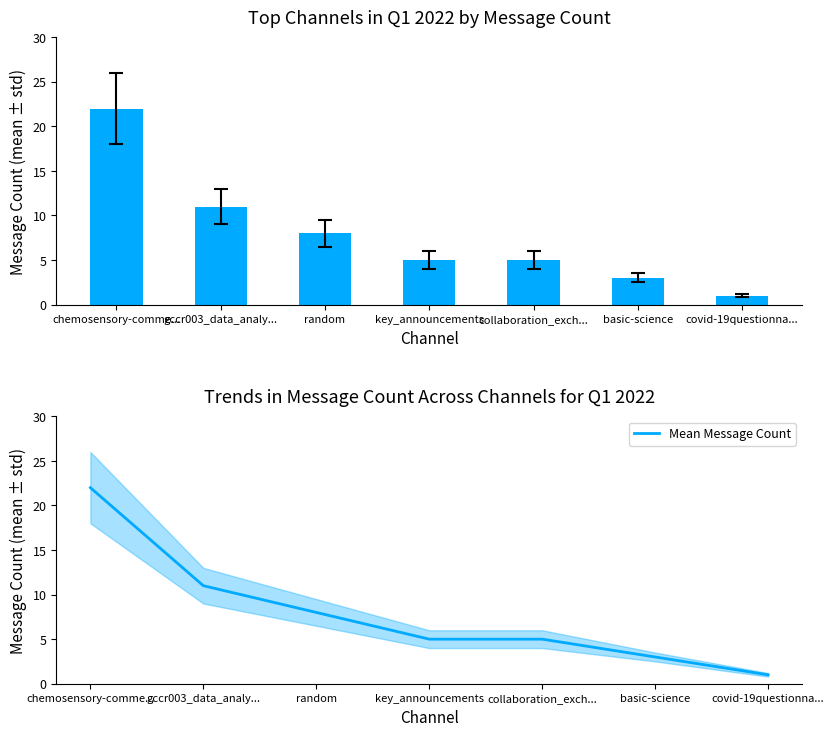

At which label is Message Count closest to 11?

gccr003_data_analy...